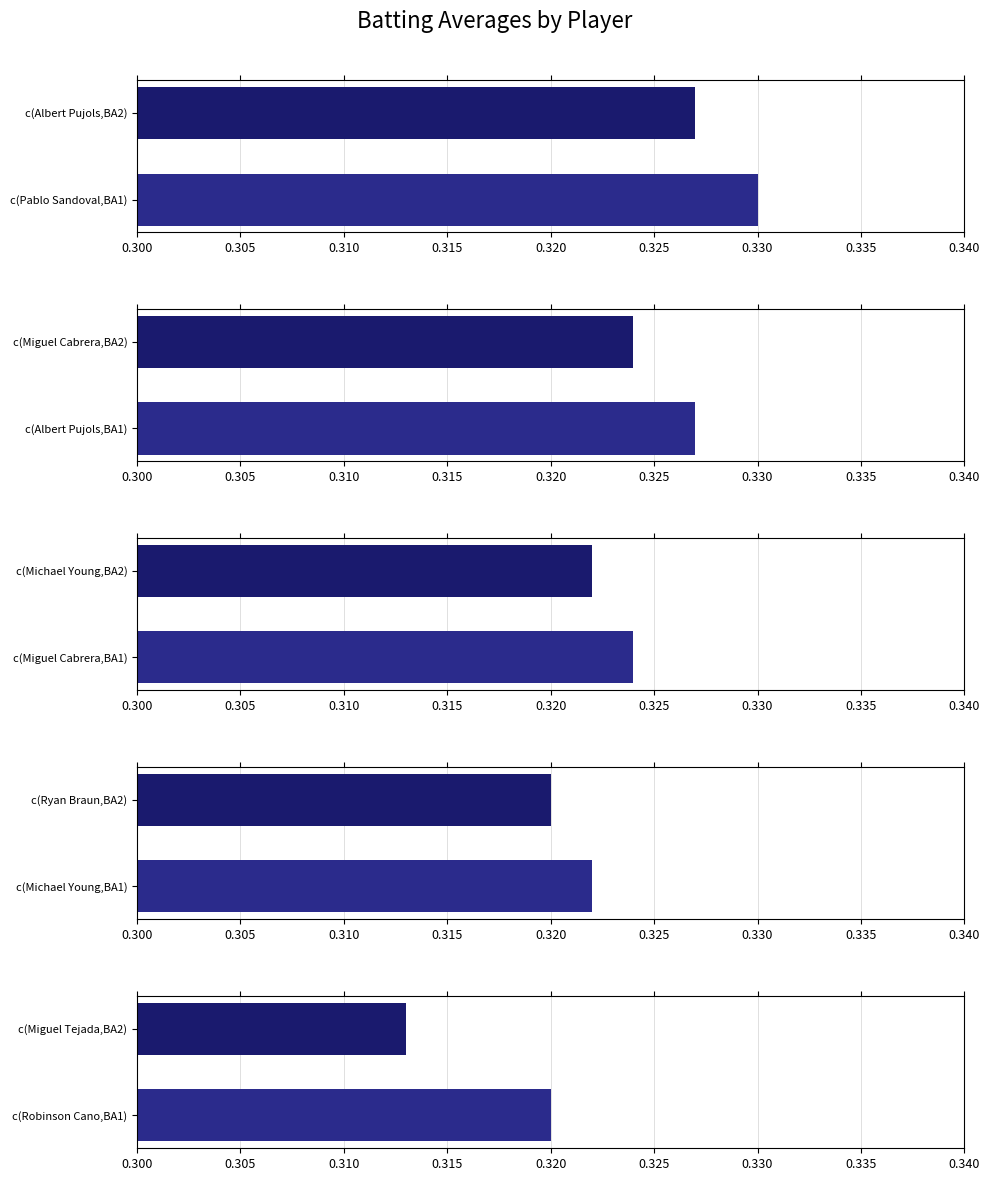

Does the chart contain stacked bars?

No